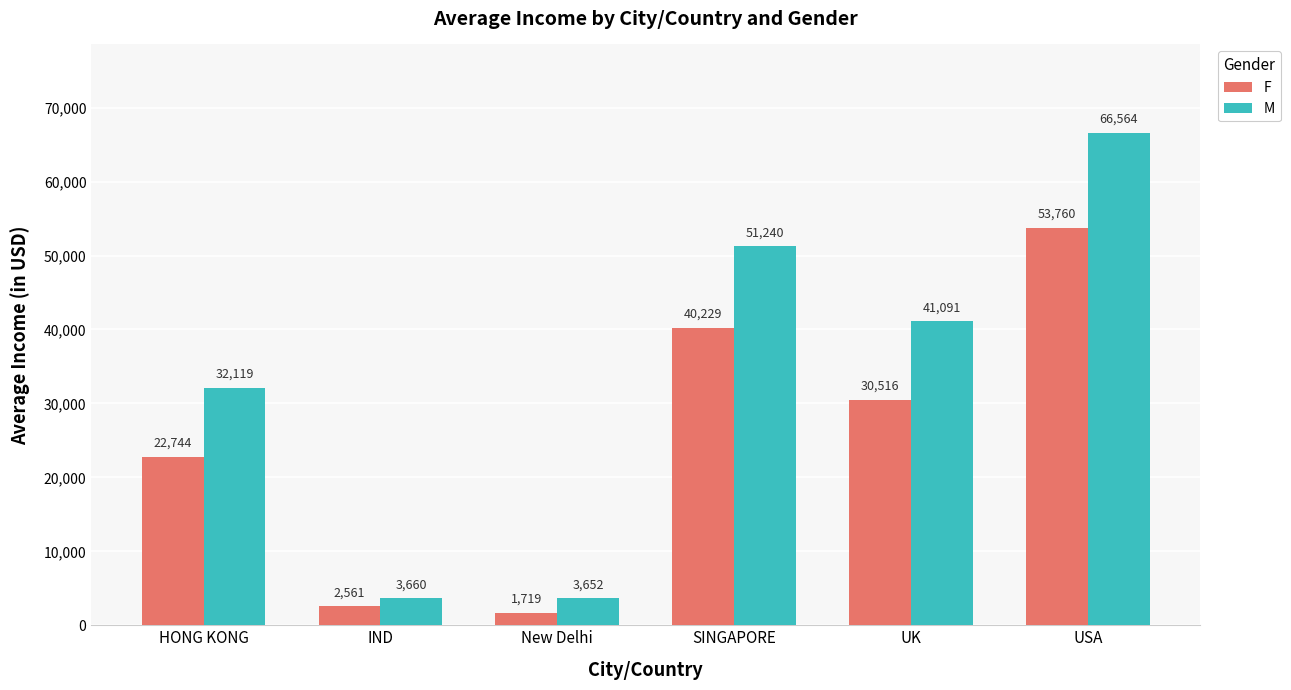

The value of F at SINGAPORE is 40228.7. True or false?

True